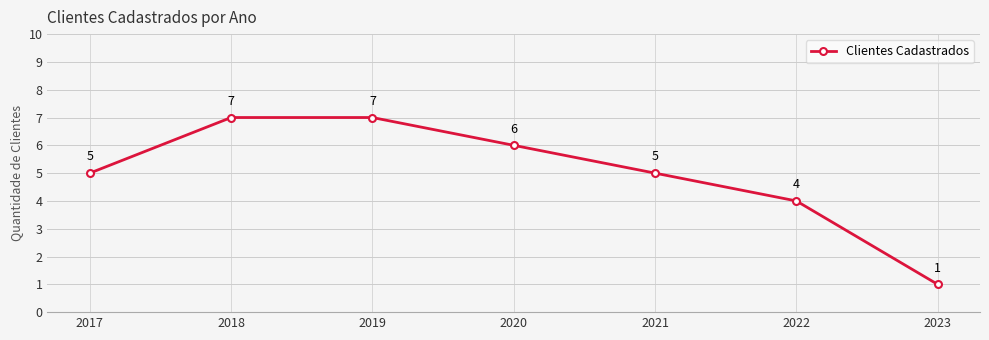

Approximately how many times larger is the value at 2020 compared to 2017?

1.2